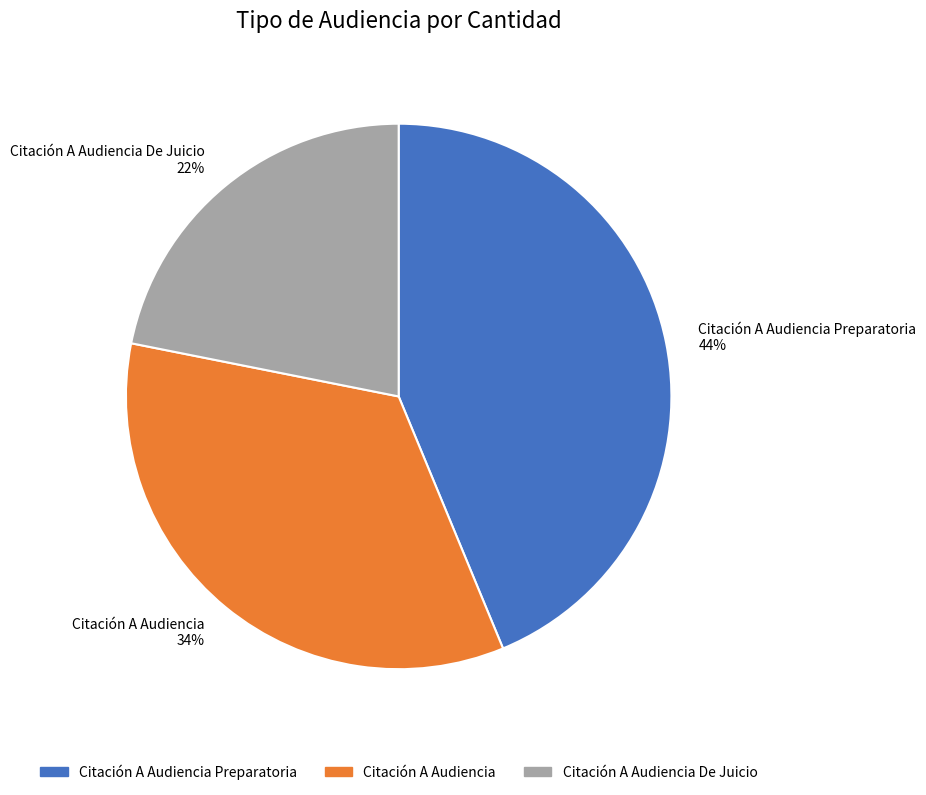

Rank the categories by value from lowest to highest.

Citación A Audiencia De Juicio 22%, Citación A Audiencia 34%, Citación A Audiencia Preparatoria 44%